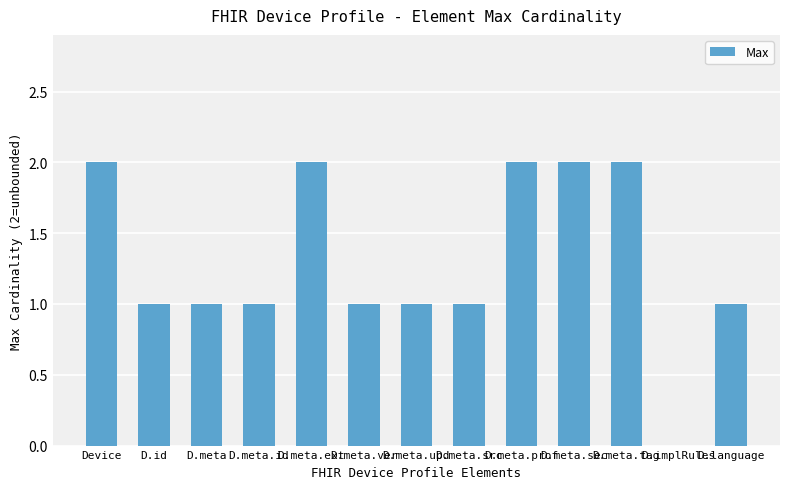

Reading left to right, list all the values displayed in this chart.

2	1	1	1	2	1	1	1	2	2	2	0	1